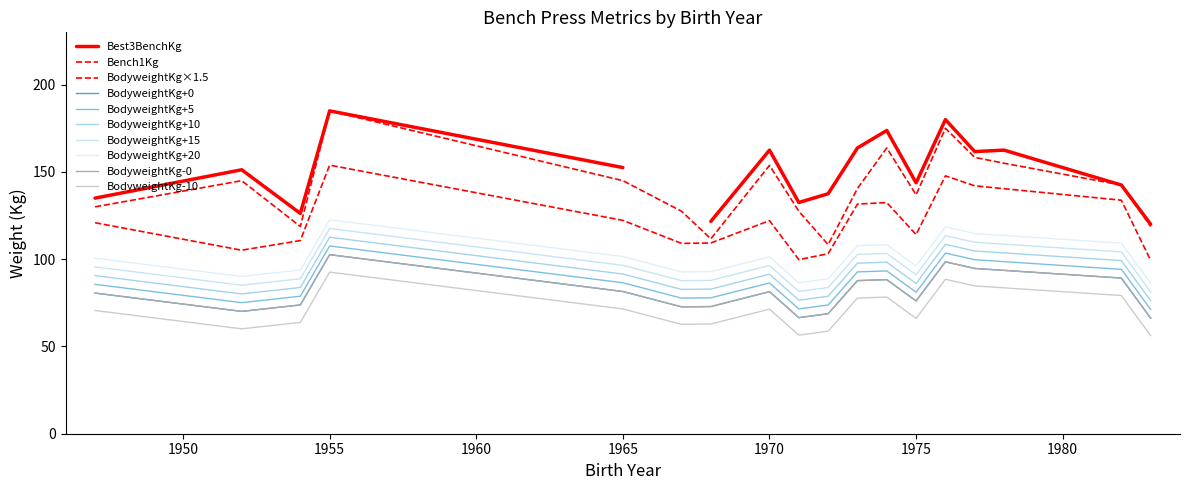

Is it true that BodyweightKg equals 29.7 at 0?

False